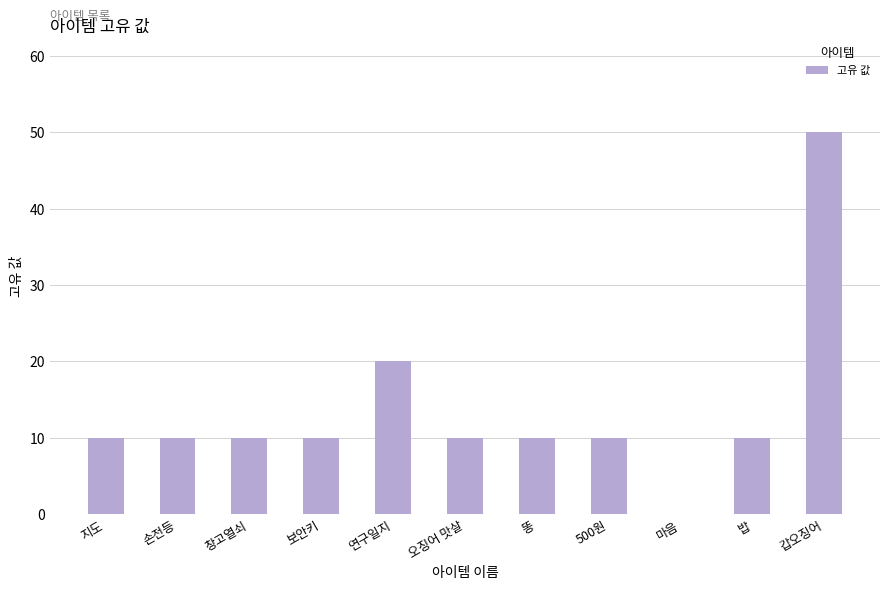

Reading left to right, list all the values displayed in this chart.

지도=10	손전등=10	창고열쇠=10	보안키=10	연구일지=20	오징어 맛살=10	똥=10	500원=10	마음=0	밥=10	갑오징어=50